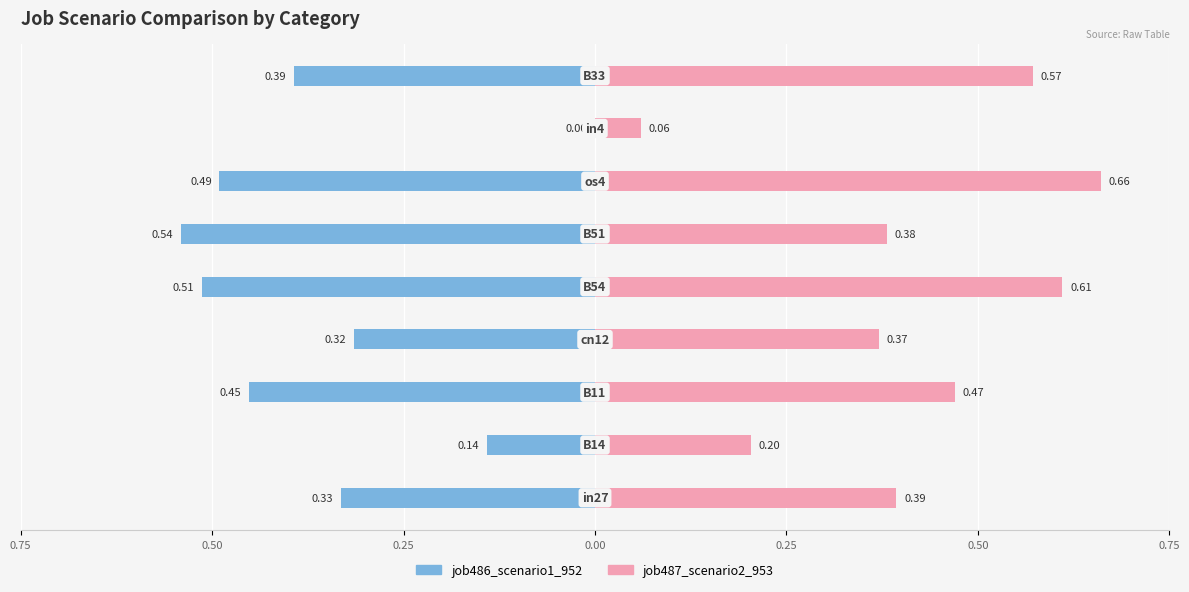

Rank the series by their average value, from highest to lowest.

job487_scenario2_953, job486_scenario1_952